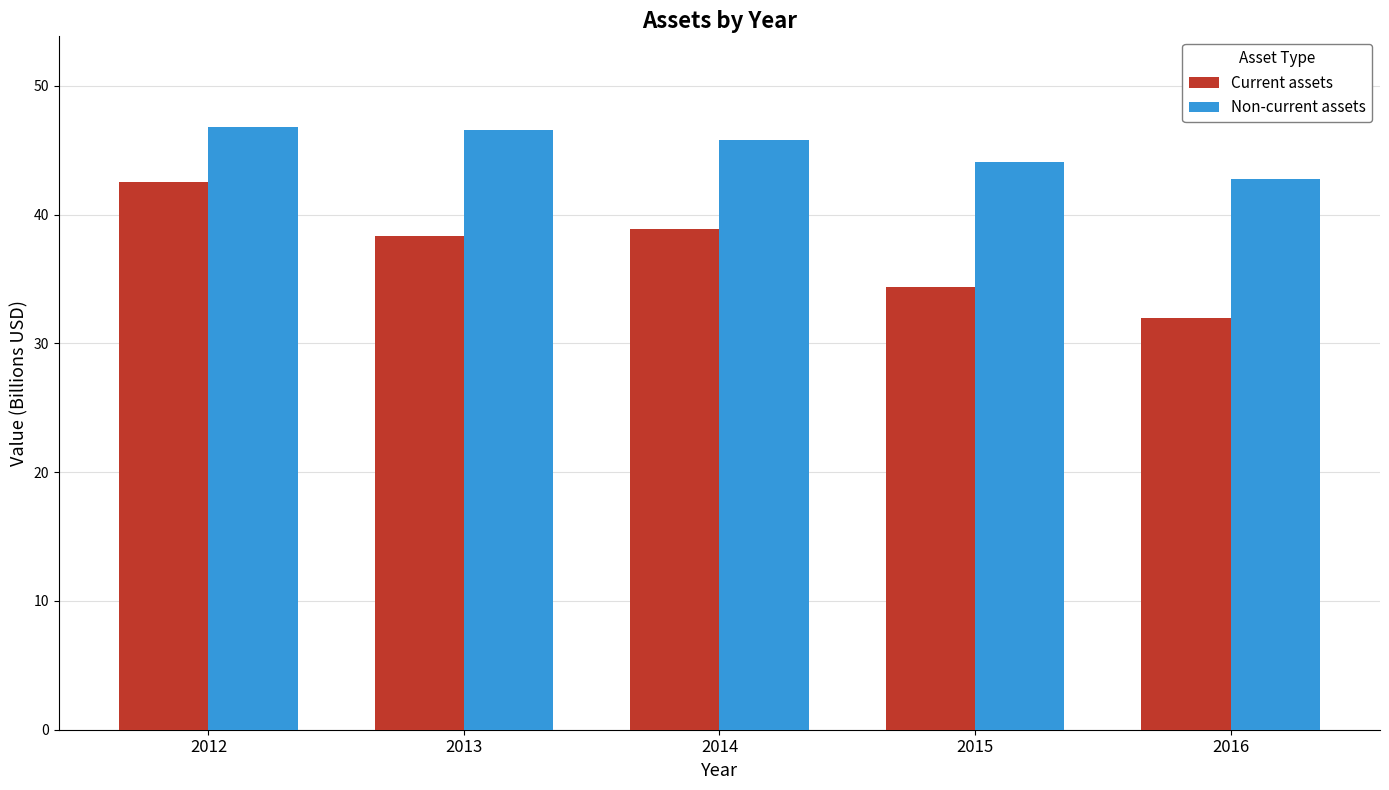

Which category has the lowest value across all series?

2016